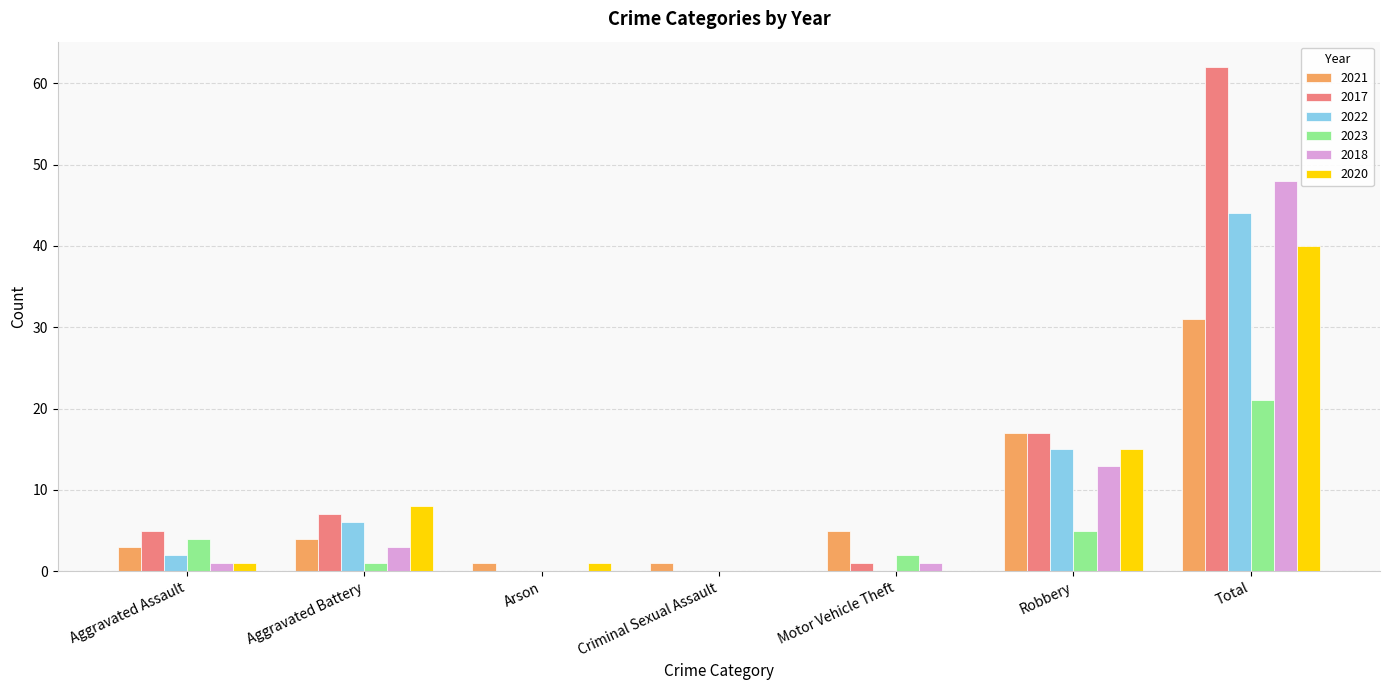

What are all the series names shown in the legend?

2021, 2017, 2022, 2023, 2018, 2020